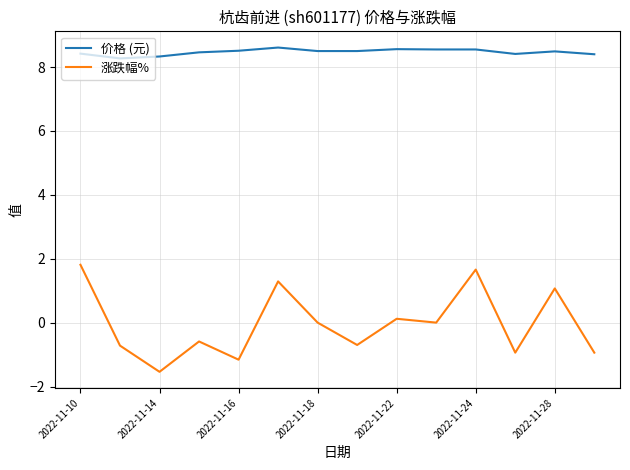

In 涨跌幅%, how many points are lower than both neighbors (excluding endpoints)?

5